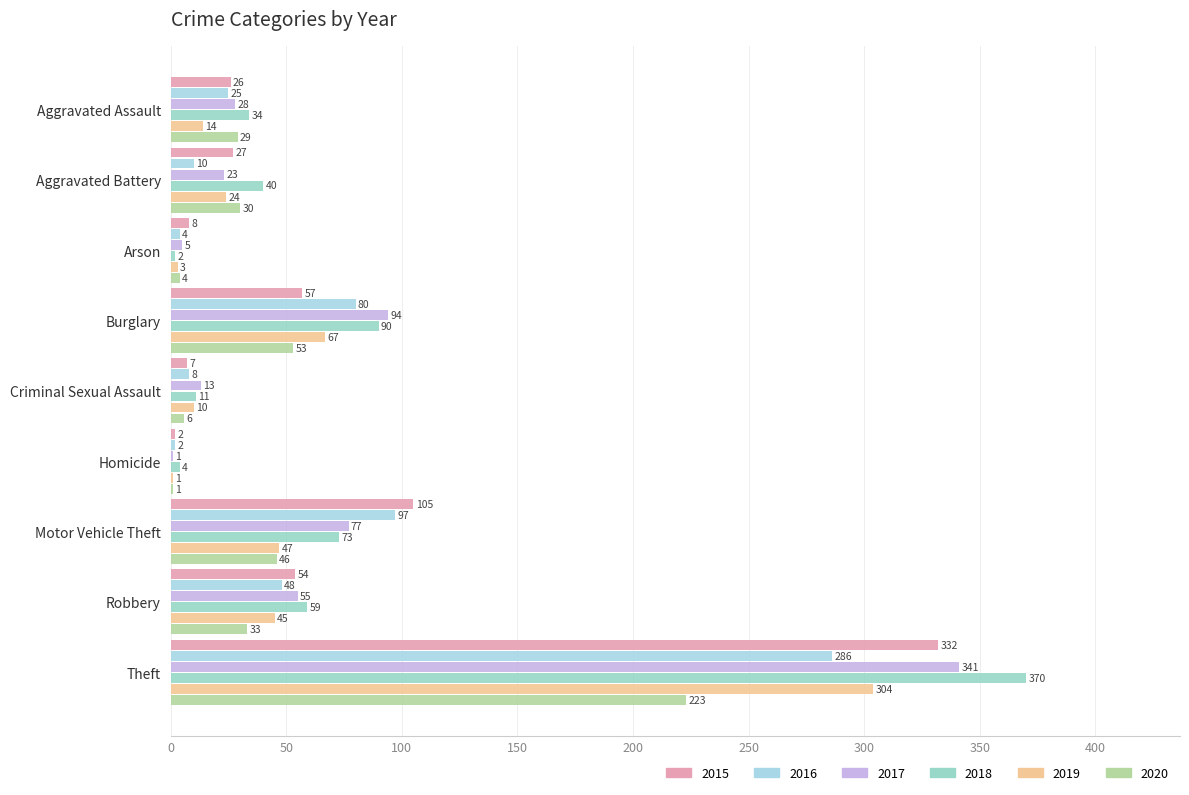

How many series are shown in this chart?

6